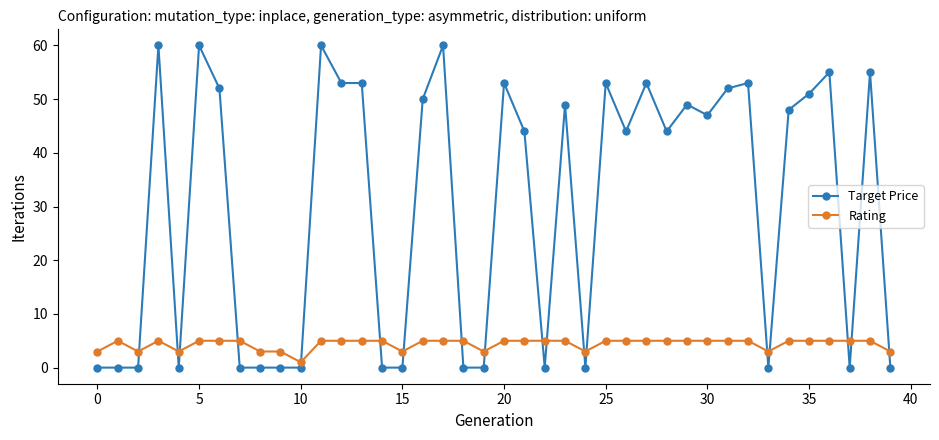

Which series has the largest total across all categories?

Target Price